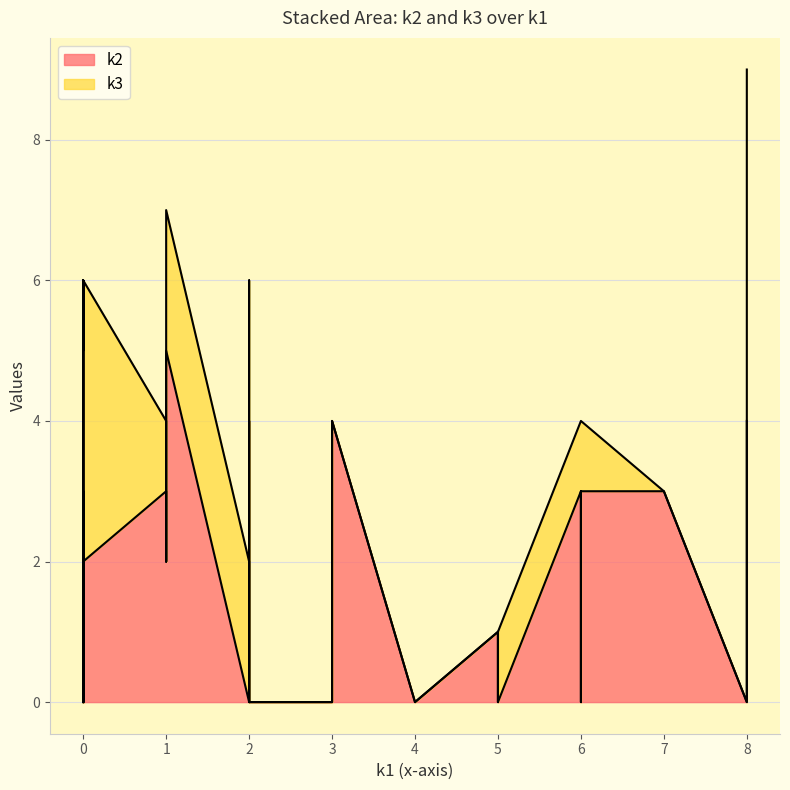

True or false: k3 and k2 cross at least once.

True